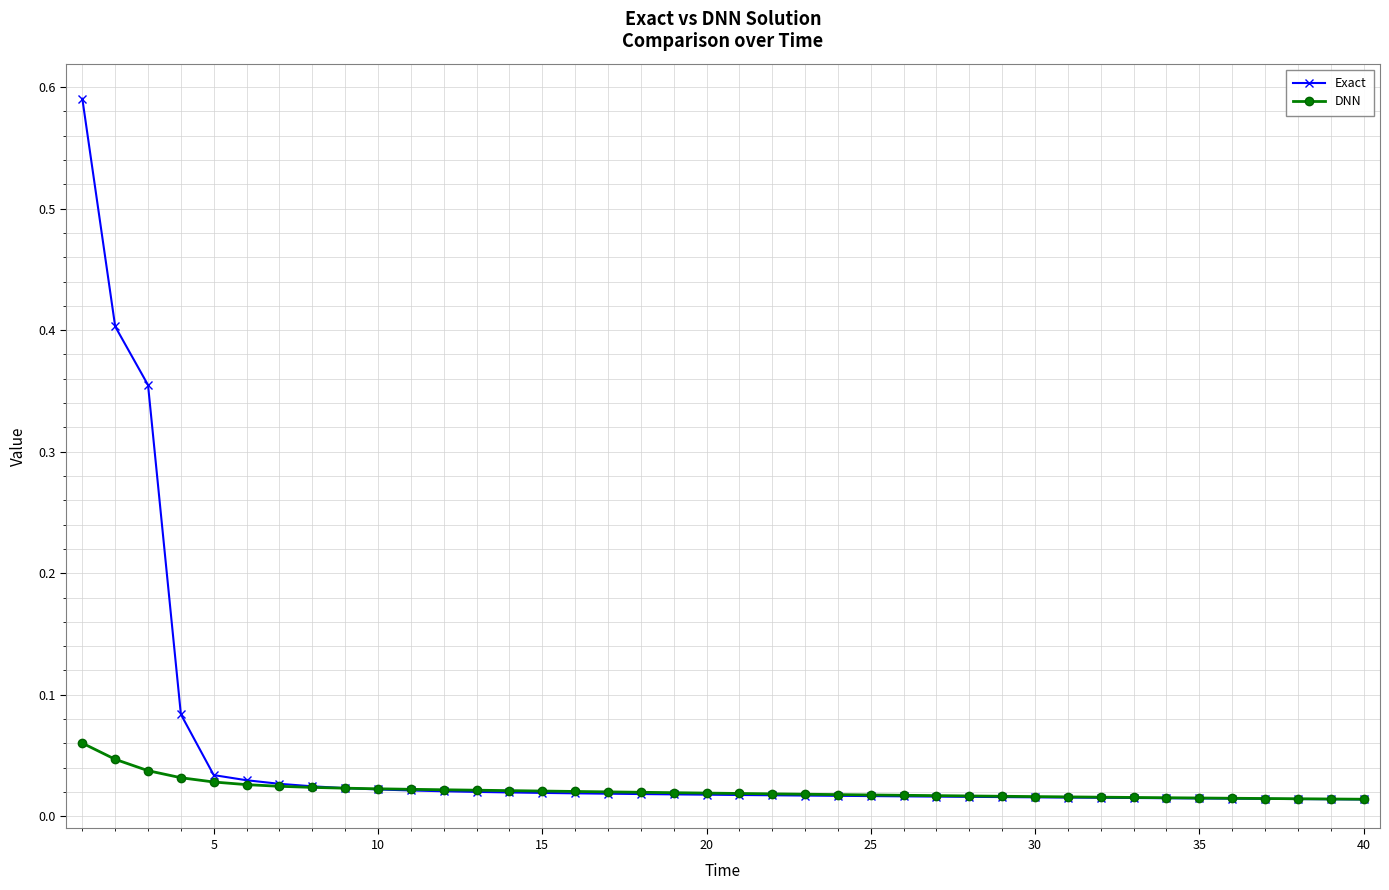

List the series in order of their peak value, highest first.

Exact, DNN